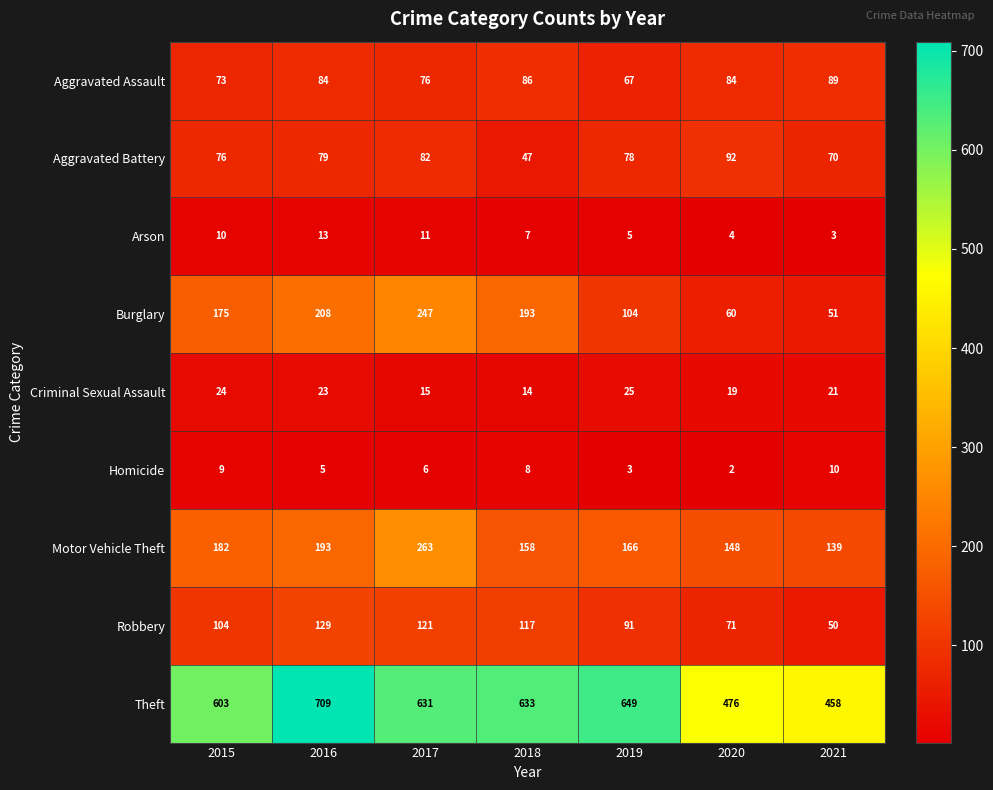

What is the sum of the Criminal Sexual Assault values at 2015 and 2019?

49